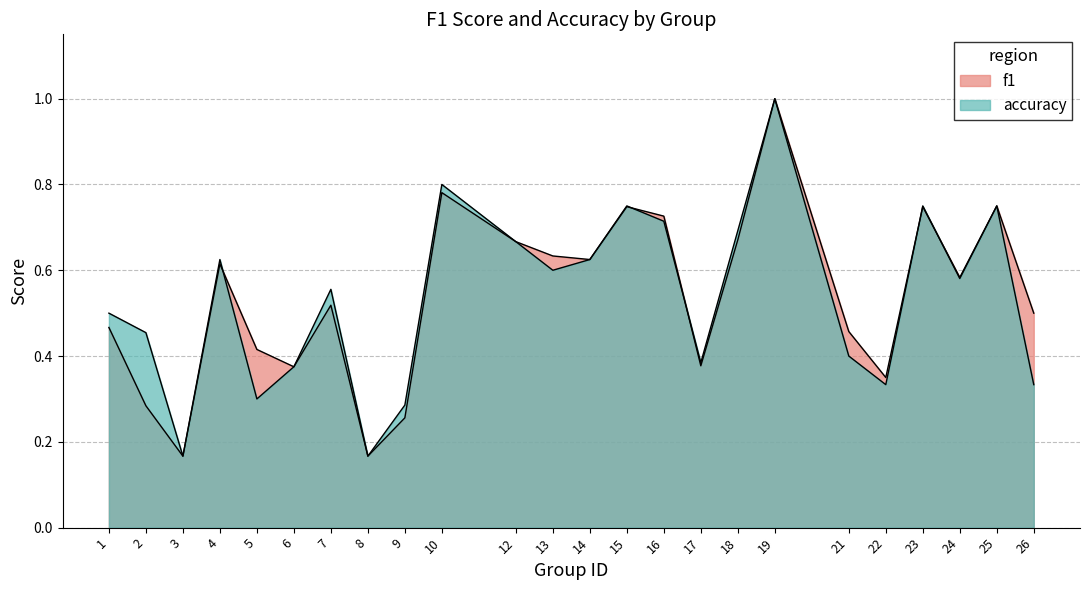

What are all the series names shown in the legend?

f1, accuracy